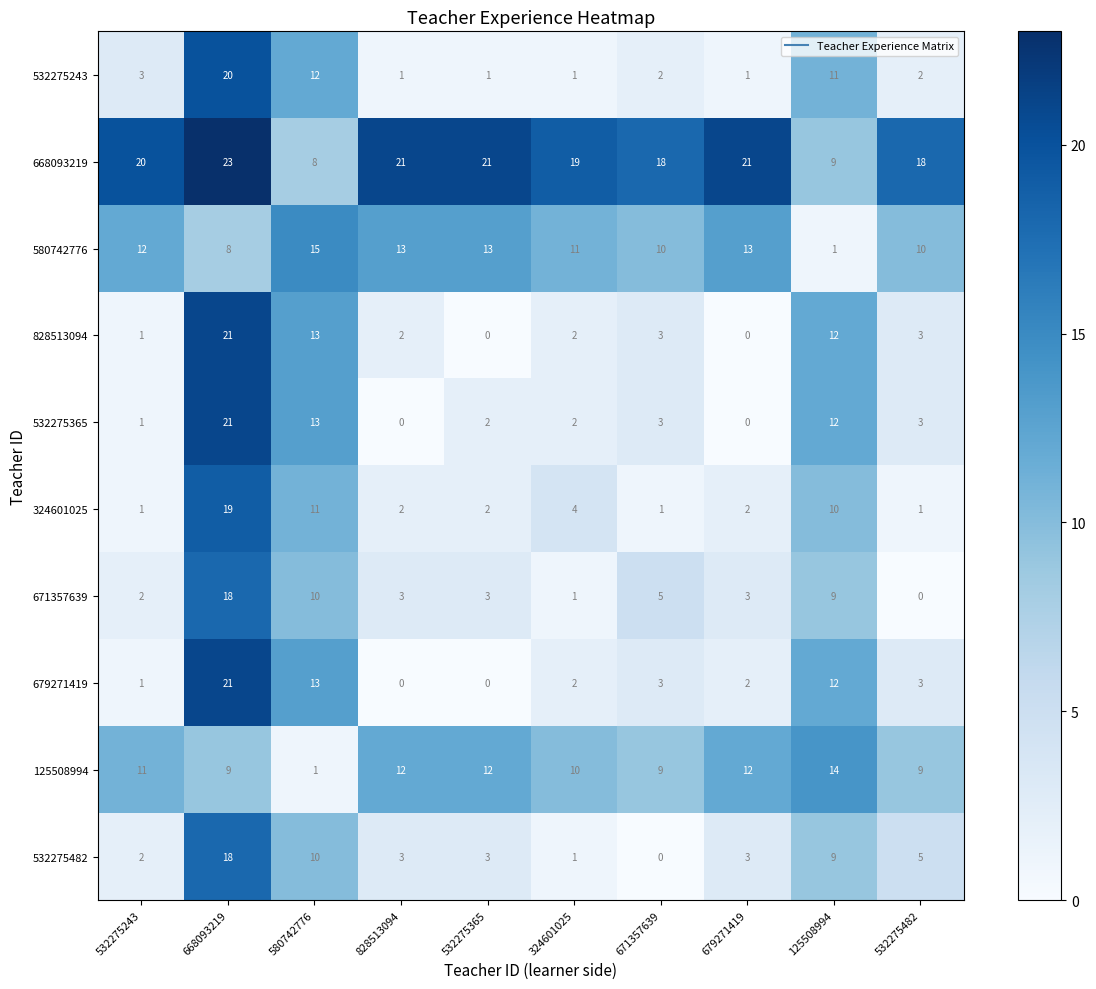

True or false: 125508994 has a value of 12 at 532275365.

True